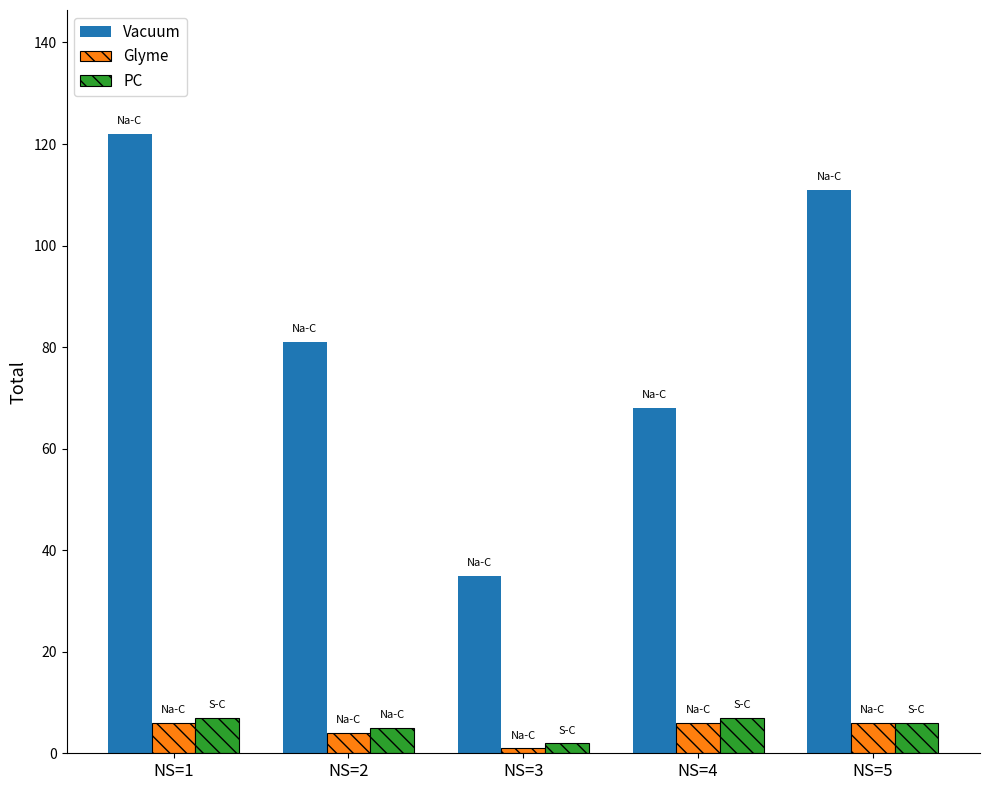

Count the number of categories in the chart.

5